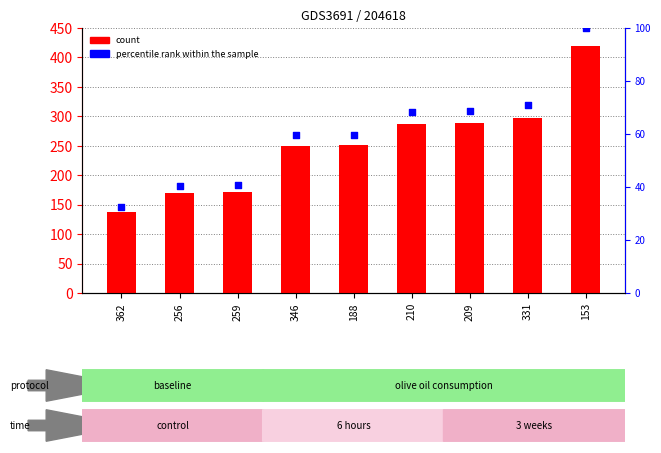

At how many categories does at least one series exceed 272?

4